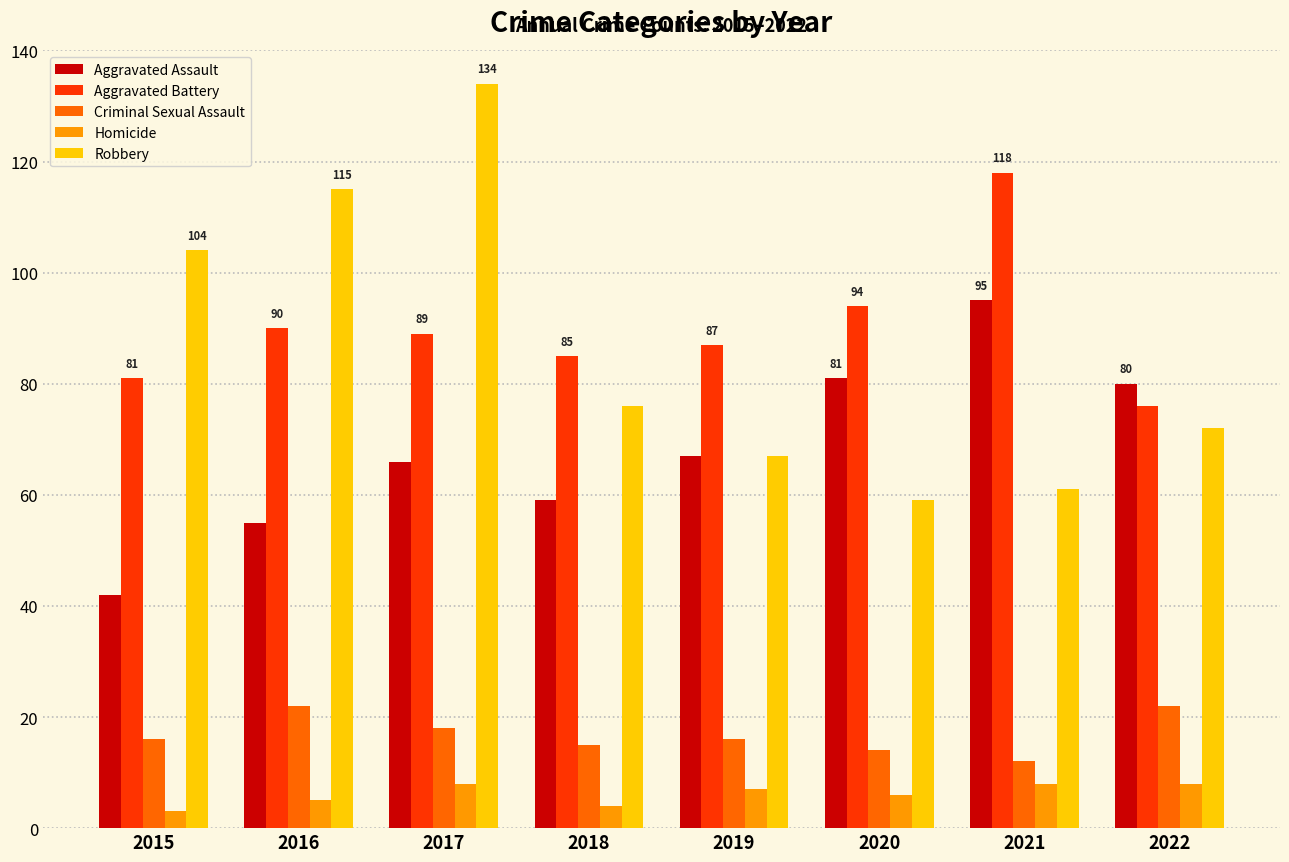

Which series has the largest range (max minus min)?

Robbery